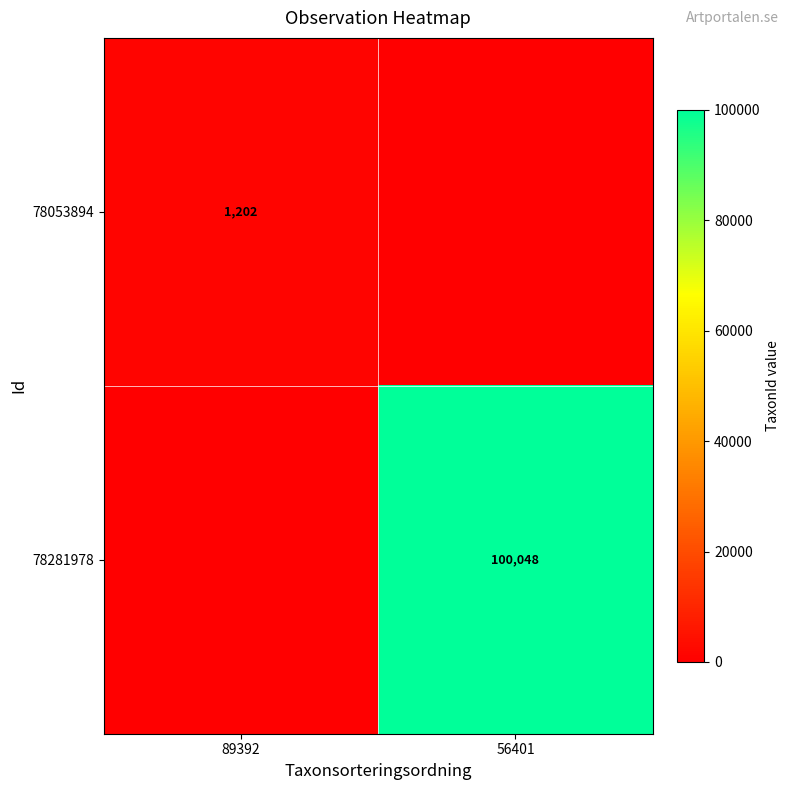

Count the number of data series in this chart.

2